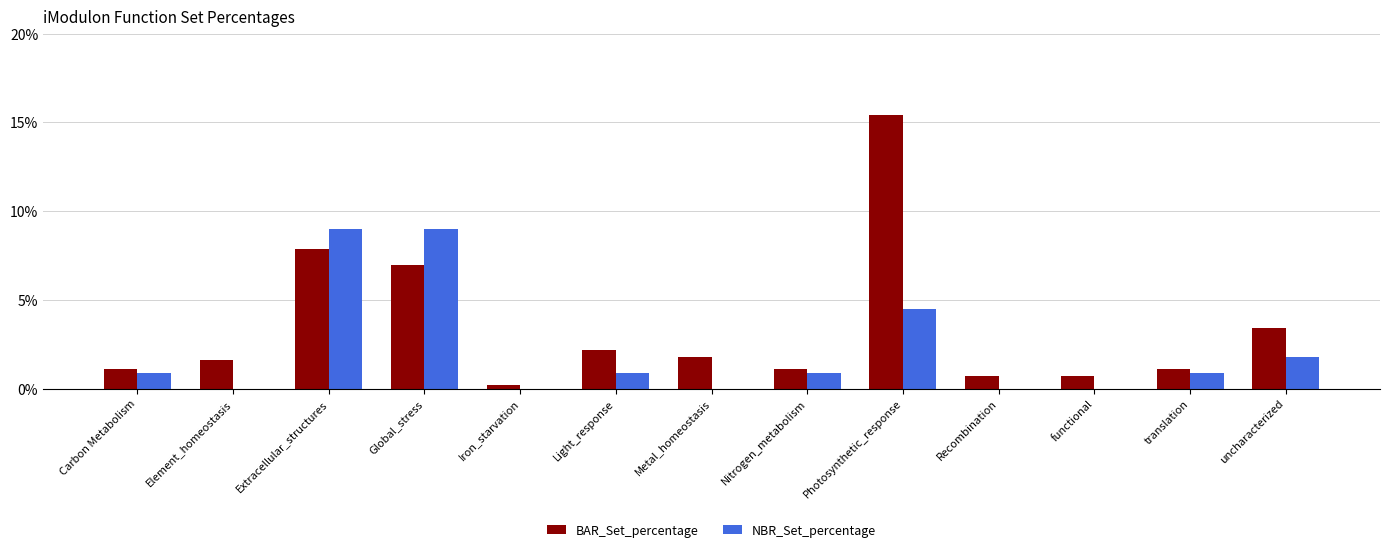

What value does the BAR_Set_percentage series have at Metal_homeostasis?

1.8